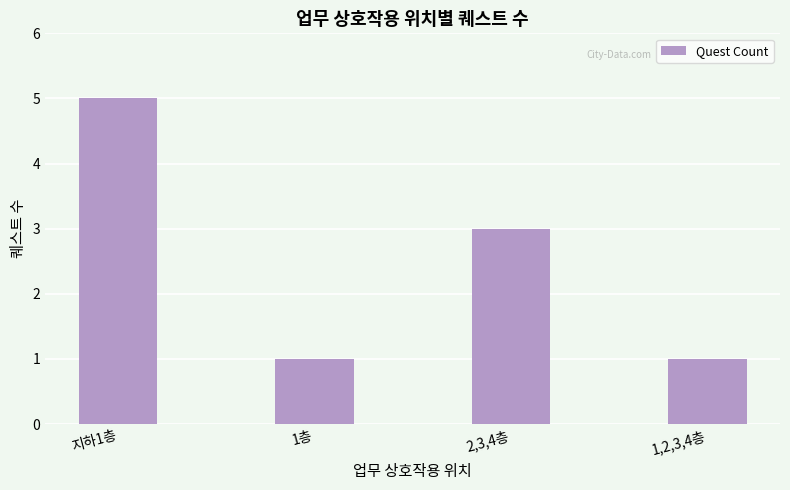

What is the value of the 2nd bar from the left?

1